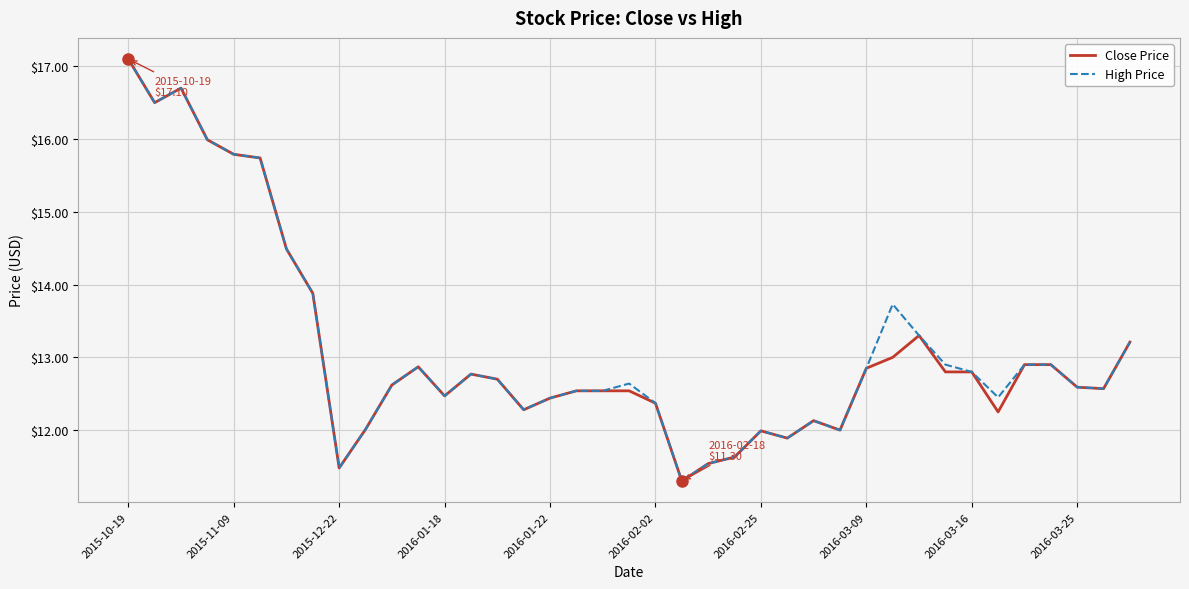

What is the maximum value for High Price?

17.1